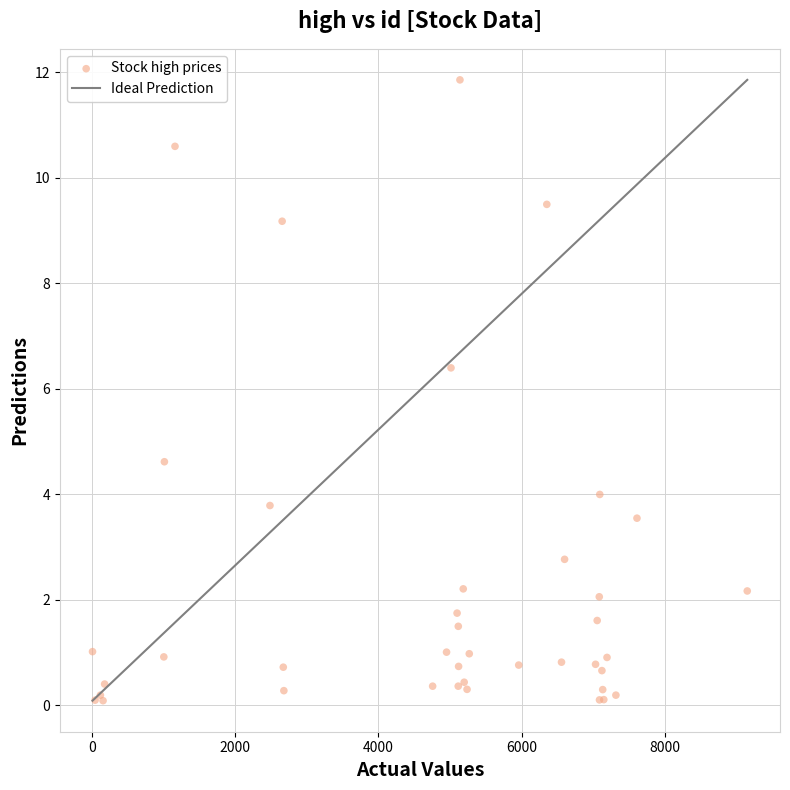

What Y value in the scatter plot is closest to 5?

4.6